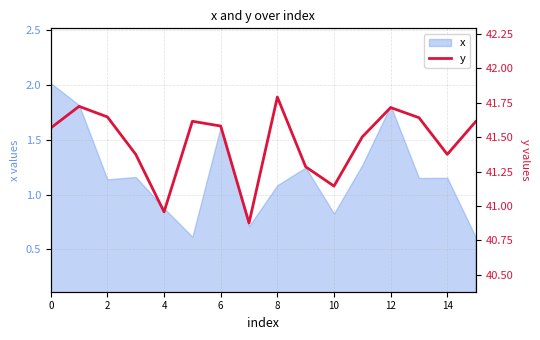

What is the change in value from 0 to 9?

-0.3